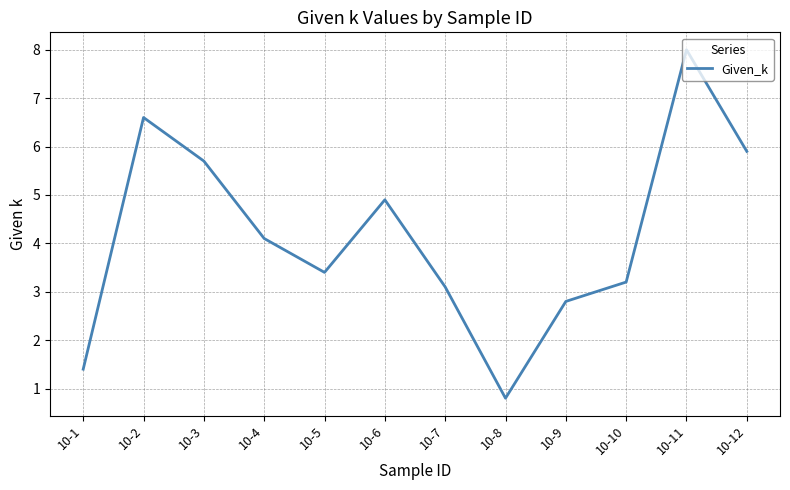

What is the difference between the second highest and minimum values?

5.8